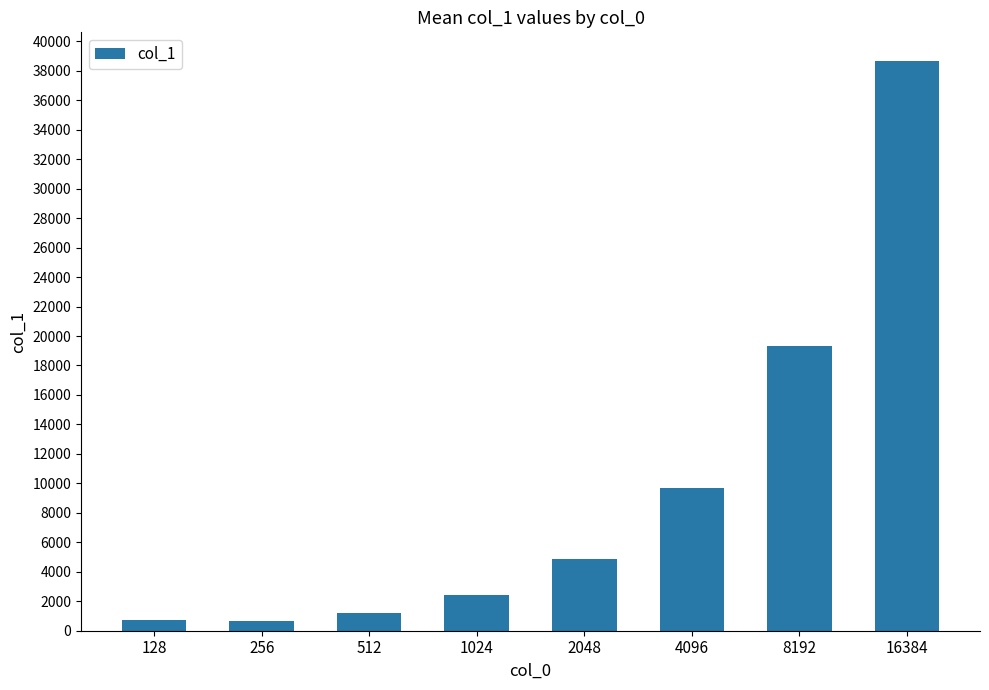

What is the sum of all values?

77562